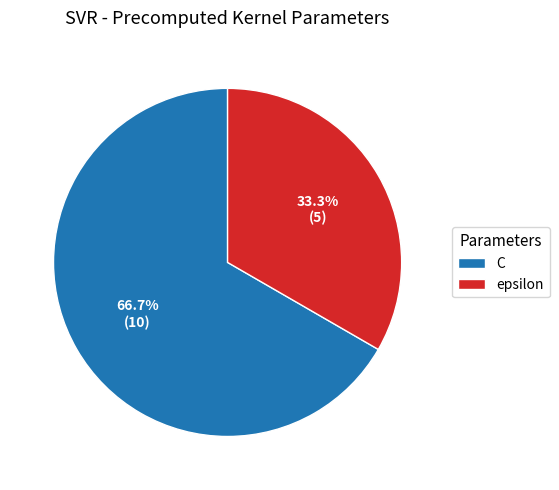

Rank the categories by value from highest to lowest.

C, epsilon